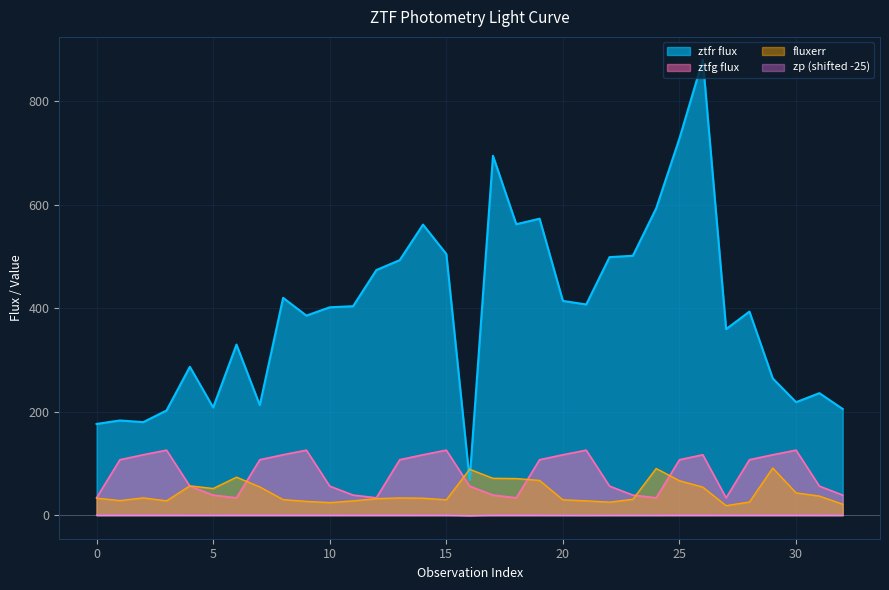

Does the chart have visible grid lines?

Yes